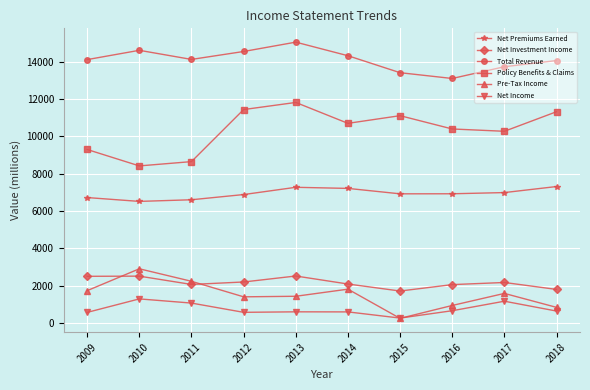

The Total Revenue series shows 7546 at 2016. True or false?

False